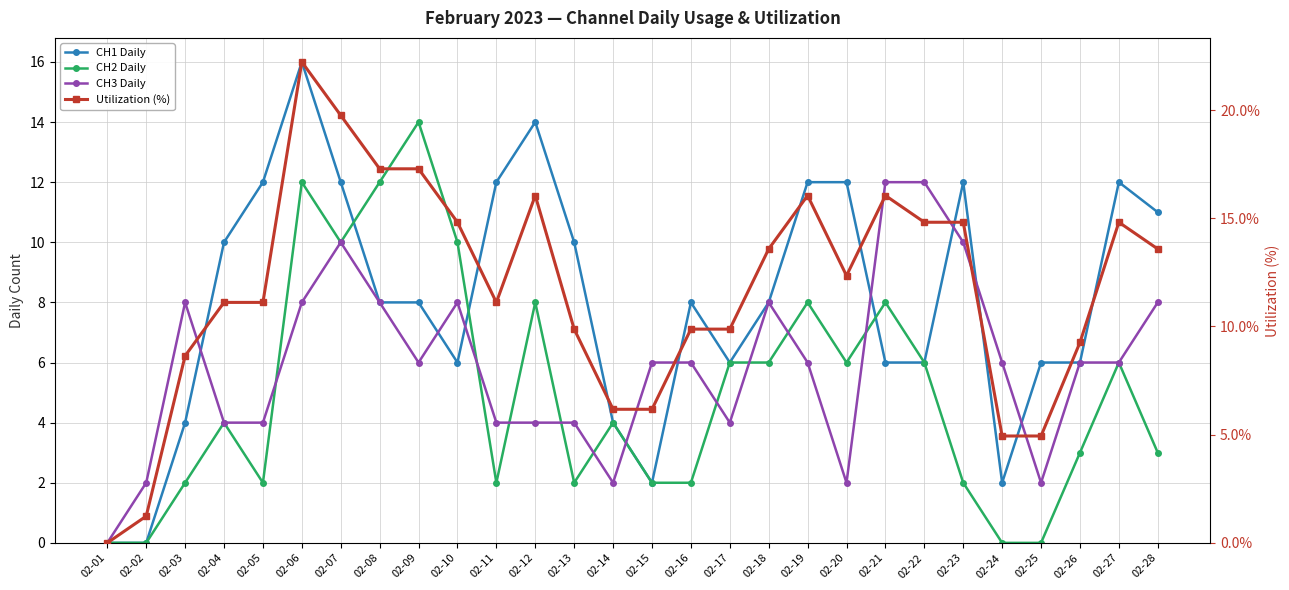

How many values in CH1 Daily are above zero?

26